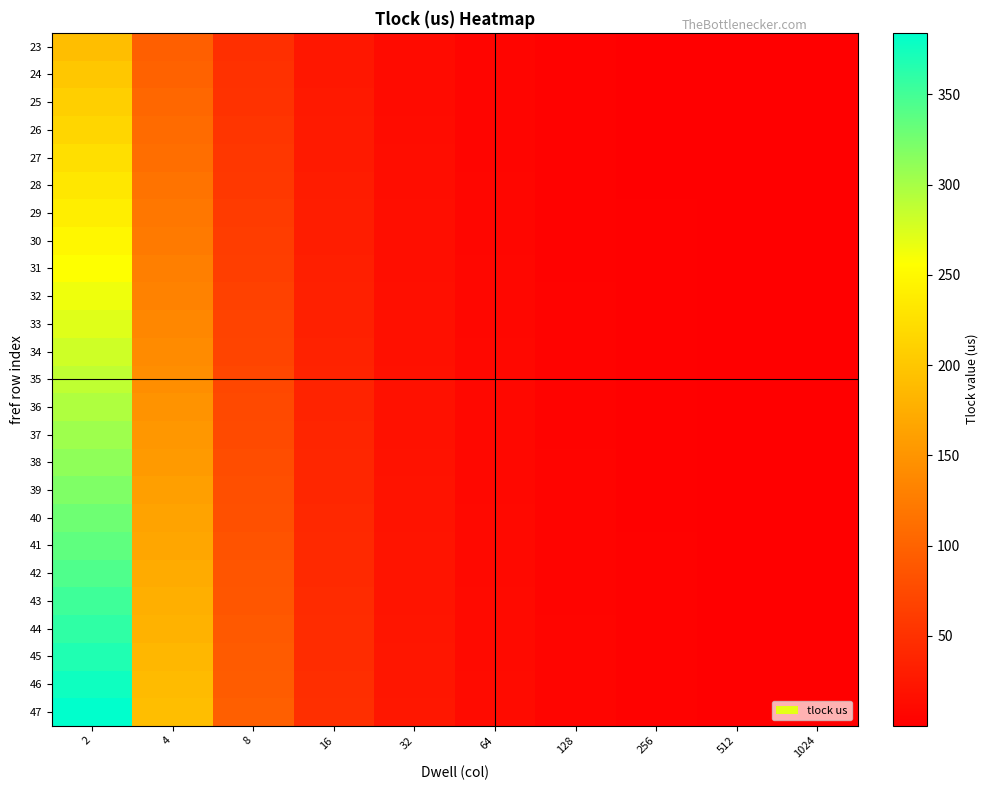

What is the greatest value displayed?

384.0